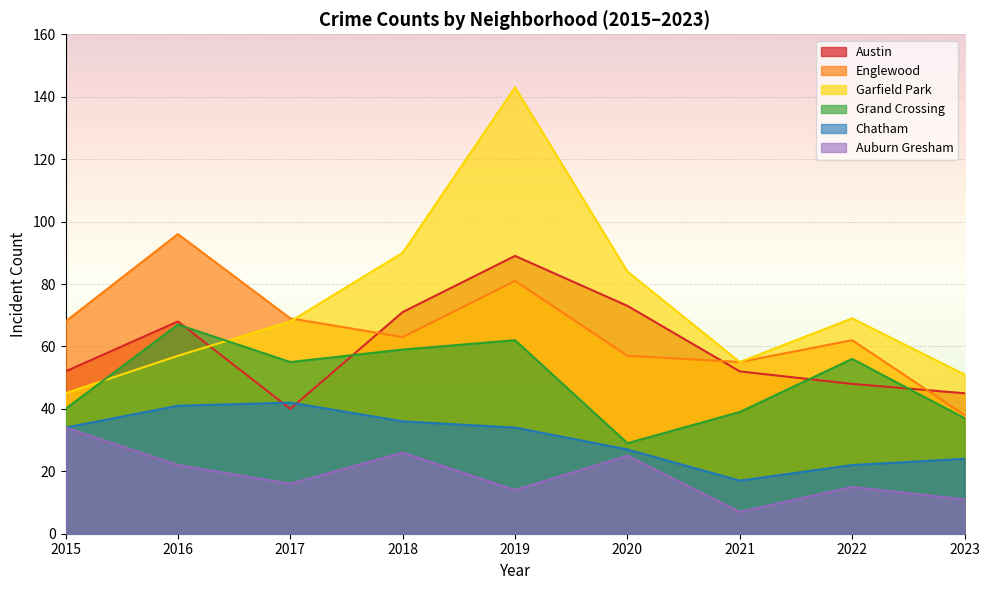

The Auburn Gresham series shows 14 at 2019. True or false?

True